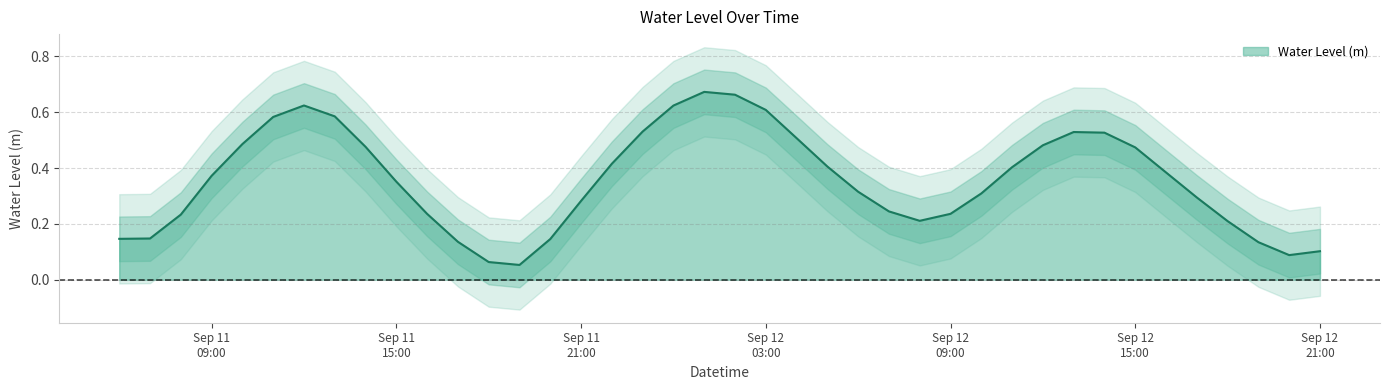

What is the value of the 6th point from the left?

0.6